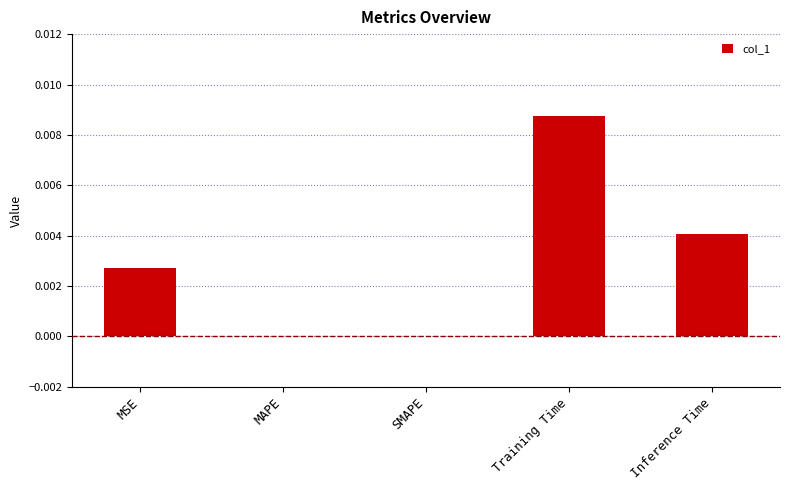

The chart shows a value of 0.0 at MAPE. True or false?

True